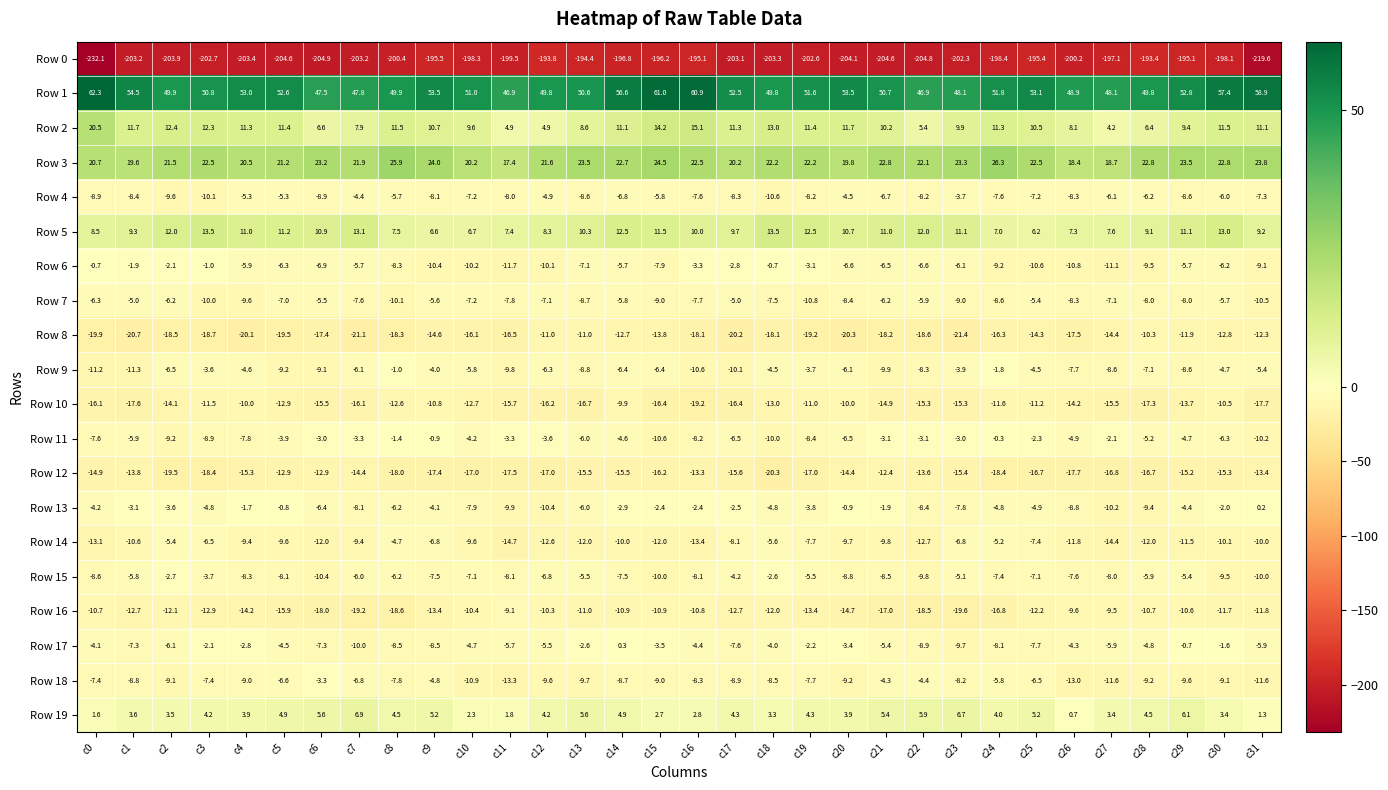

List the series in order of their peak value, lowest first.

Row 0, Row 12, Row 8, Row 10, Row 16, Row 7, Row 14, Row 4, Row 18, Row 15, Row 9, Row 6, Row 11, Row 13, Row 17, Row 19, Row 5, Row 2, Row 3, Row 1